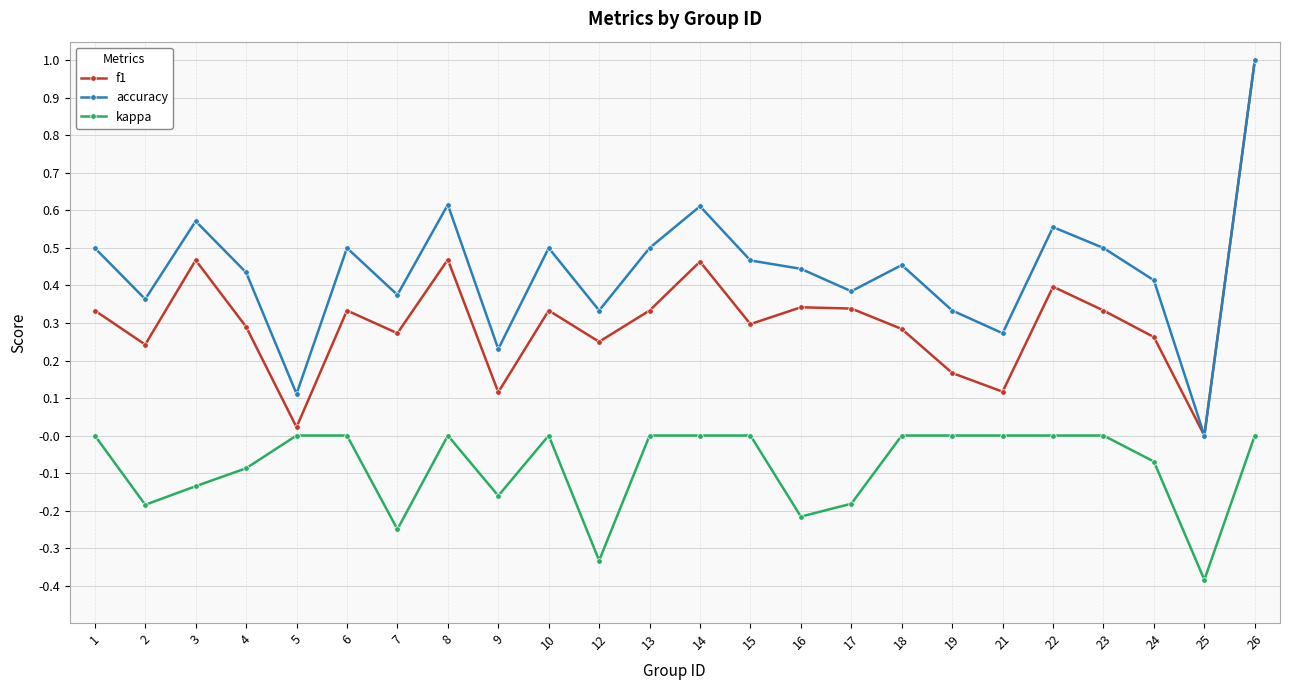

The accuracy series shows 0.4 at 2. True or false?

True